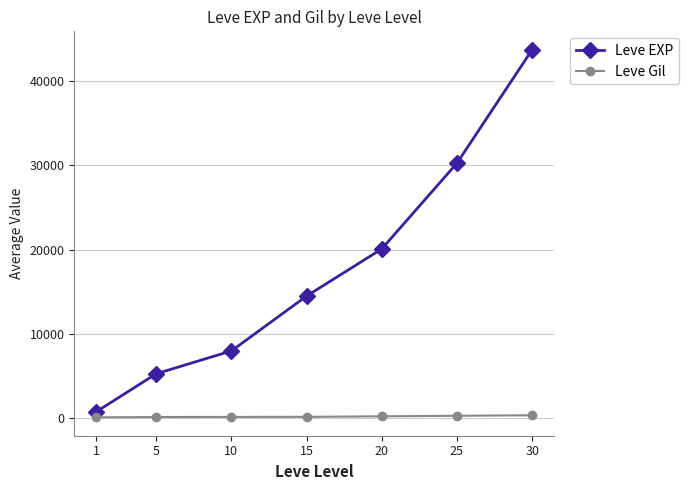

List the series in order of their peak value, lowest first.

Leve Gil, Leve EXP